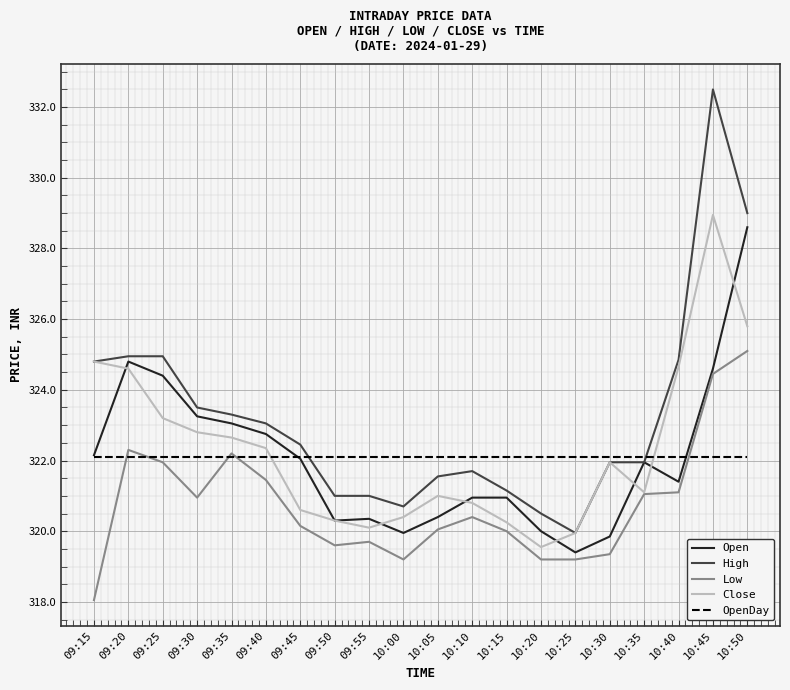

True or false: Low and High intersect in this chart.

False